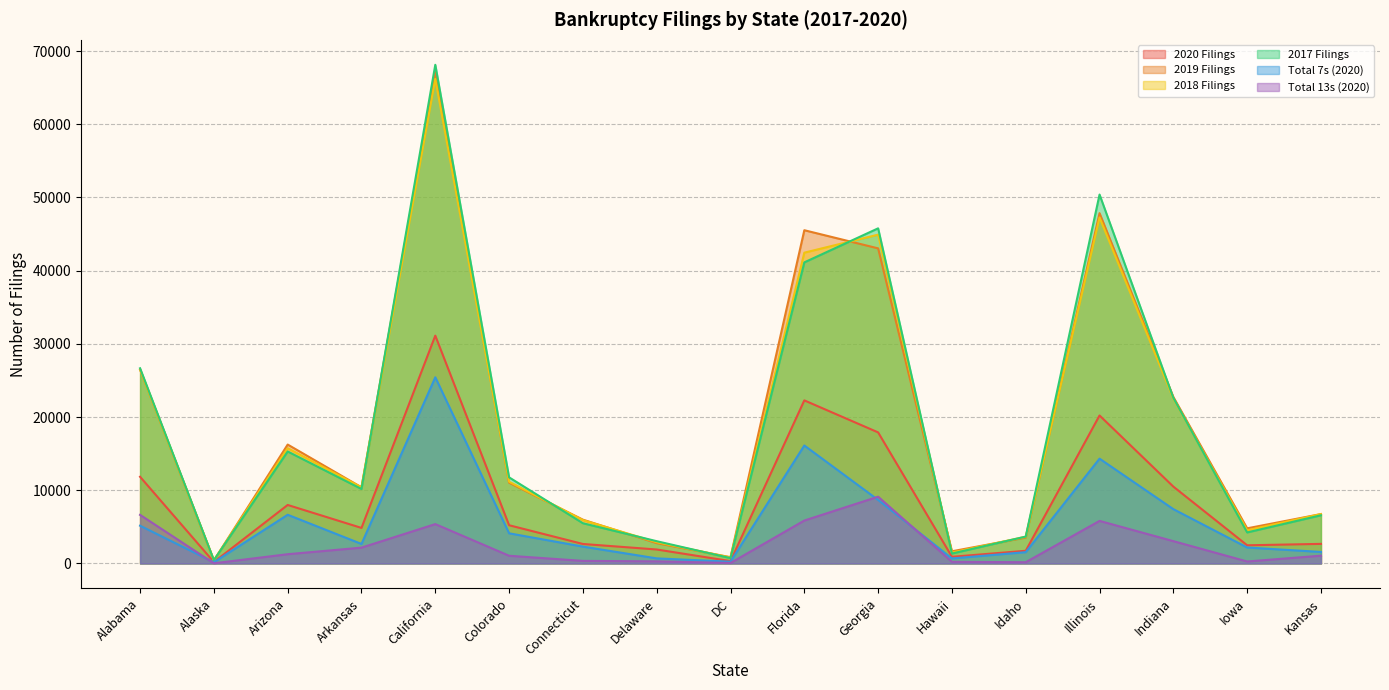

Count the number of data series in this chart.

6